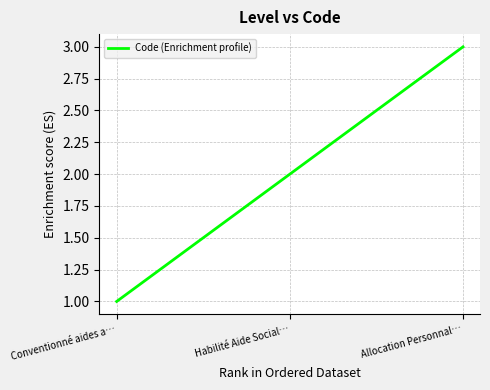

What is the change in value from Habilité Aide Social… to Allocation Personnal…?

+1